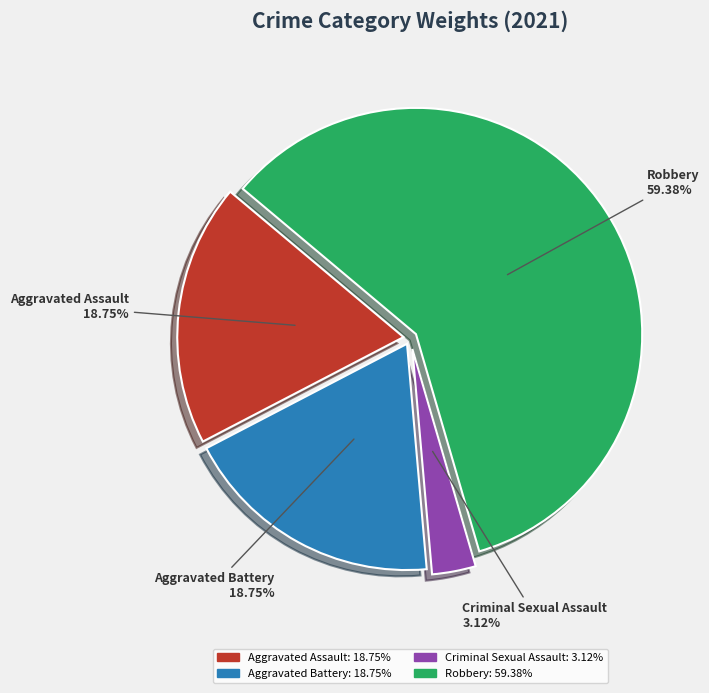

Is the sum of Robbery and Aggravated Battery greater than half?

Yes